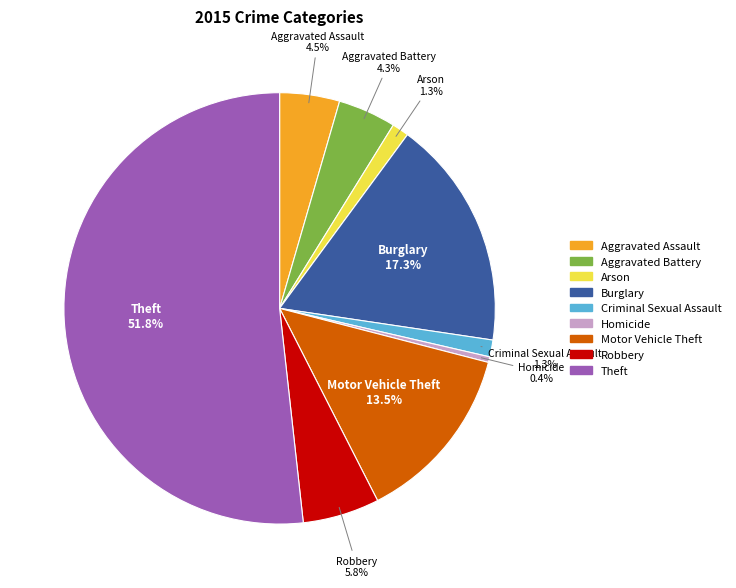

Which category has the biggest portion of the pie?

Theft